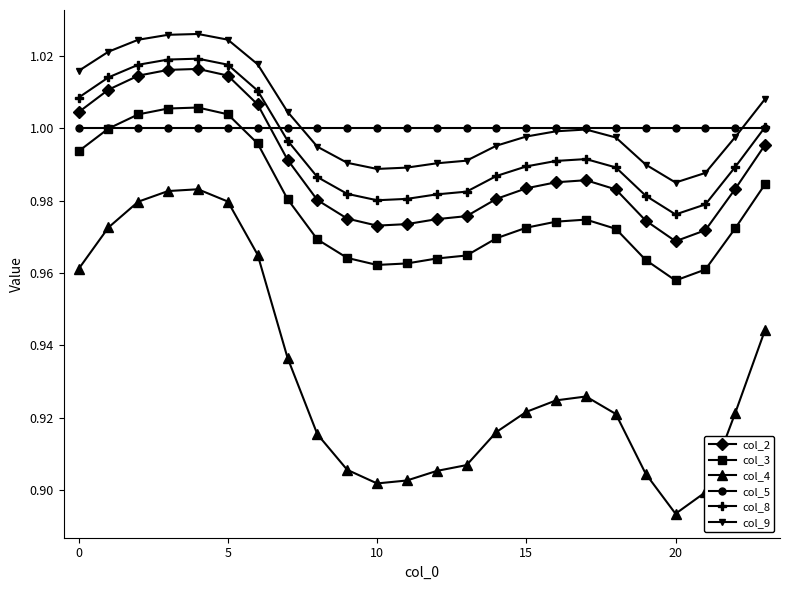

True or false: col_9 and col_8 intersect in this chart.

False